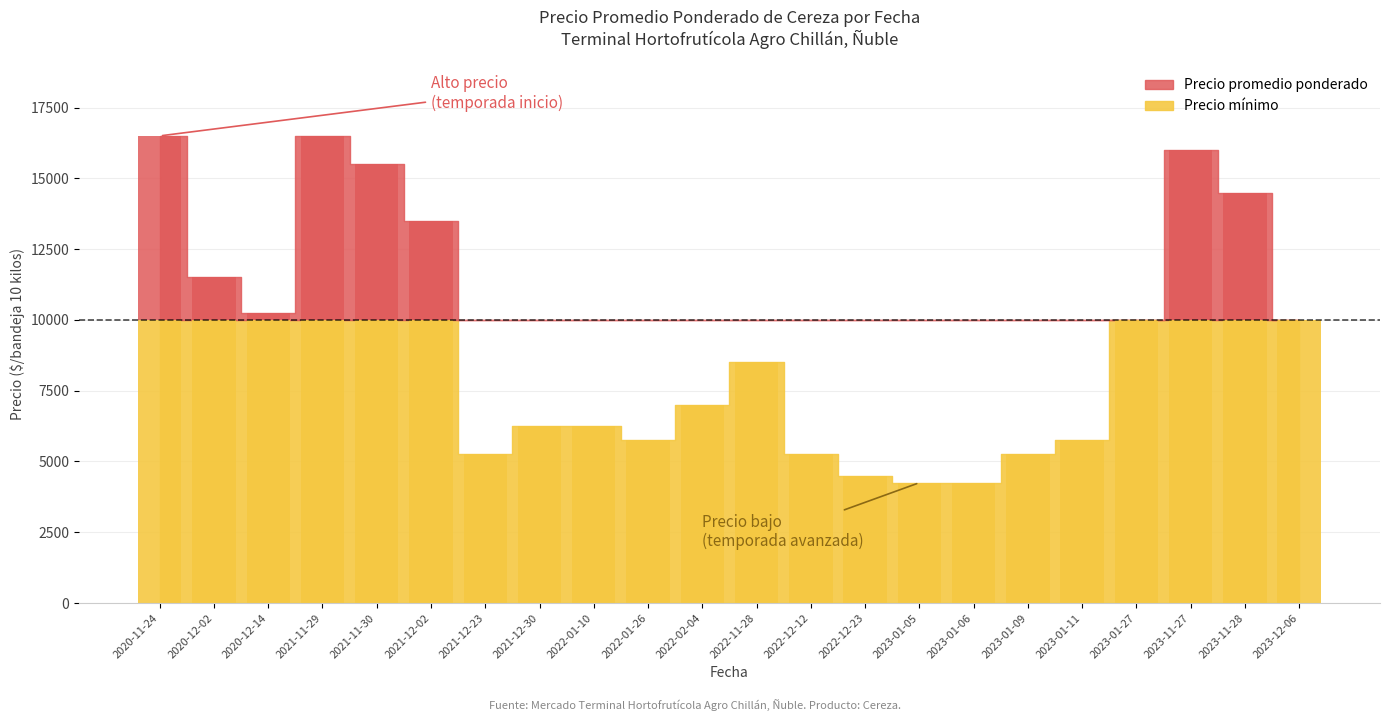

What is the label of the 16th bar from the left?

2023-01-06